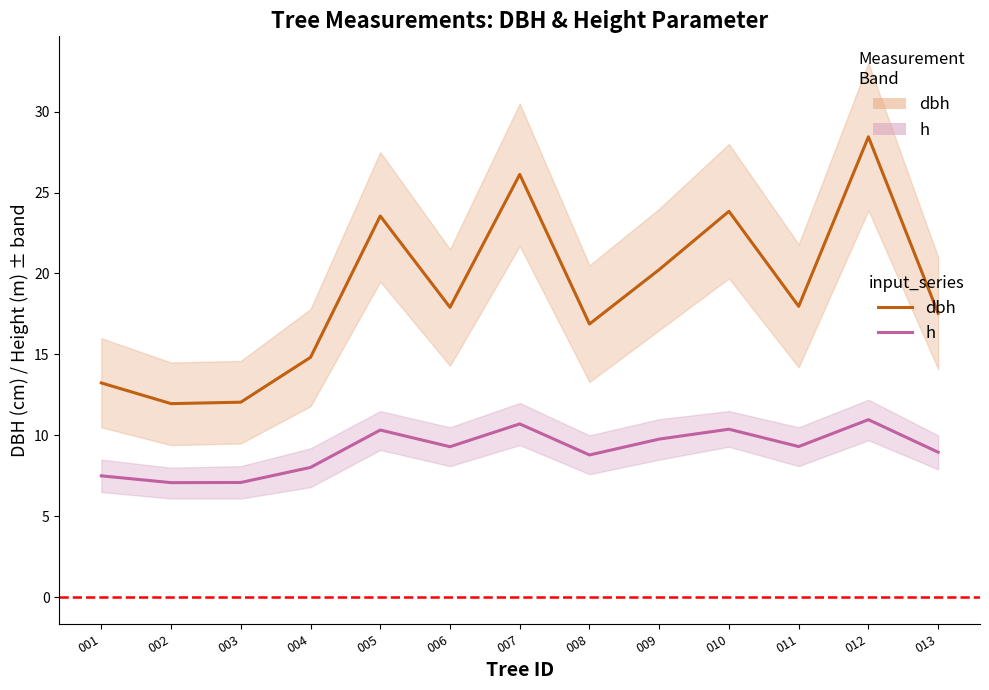

Does the chart display data point markers on the line(s)?

No